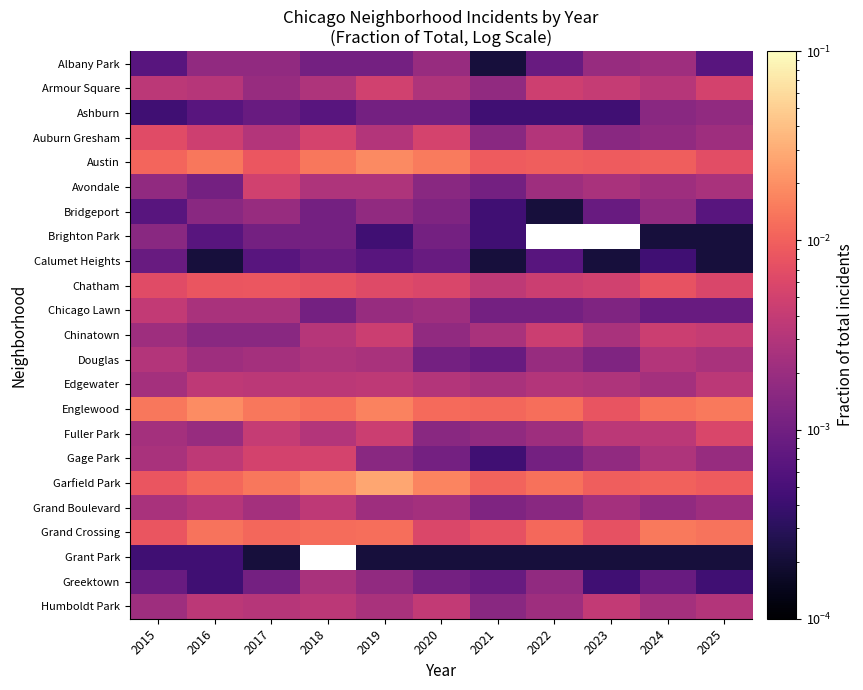

List the series in order of their peak value, lowest first.

Grant Park, Calumet Heights, Brighton Park, Ashburn, Bridgeport, Albany Park, Greektown, Douglas, Edgewater, Grand Boulevard, Chicago Lawn, Humboldt Park, Chinatown, Avondale, Armour Square, Gage Park, Fuller Park, Auburn Gresham, Chatham, Grand Crossing, Austin, Englewood, Garfield Park